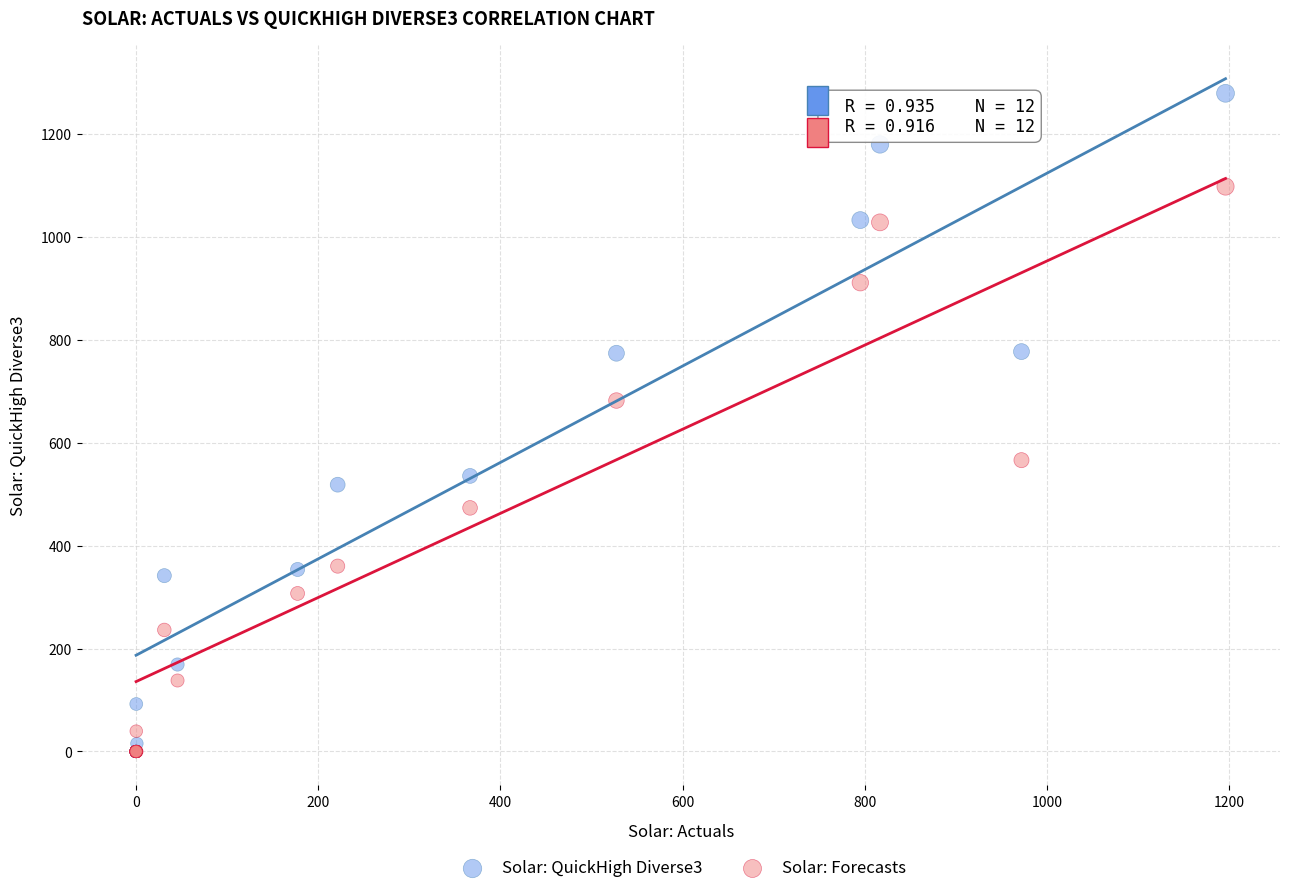

Across all series, what Y value is closest to 639?

681.6